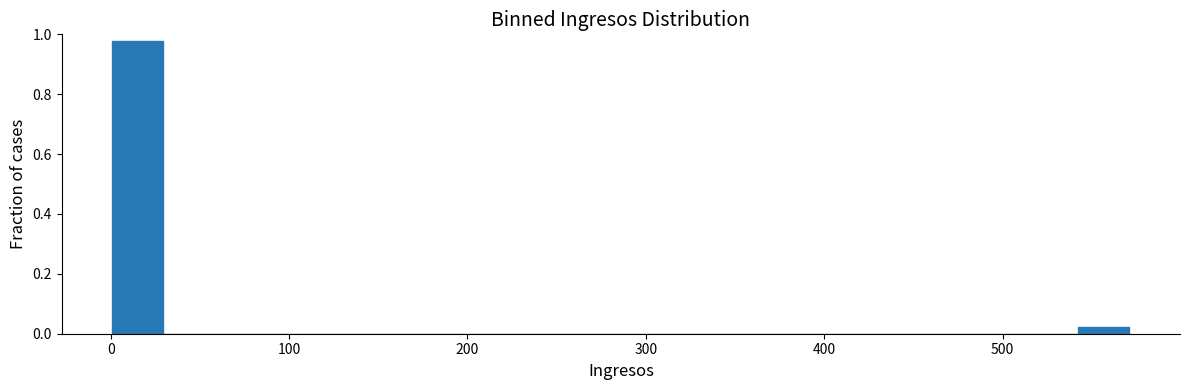

Read against the x-axis, roughly where is the centre of the tallest bar?

20